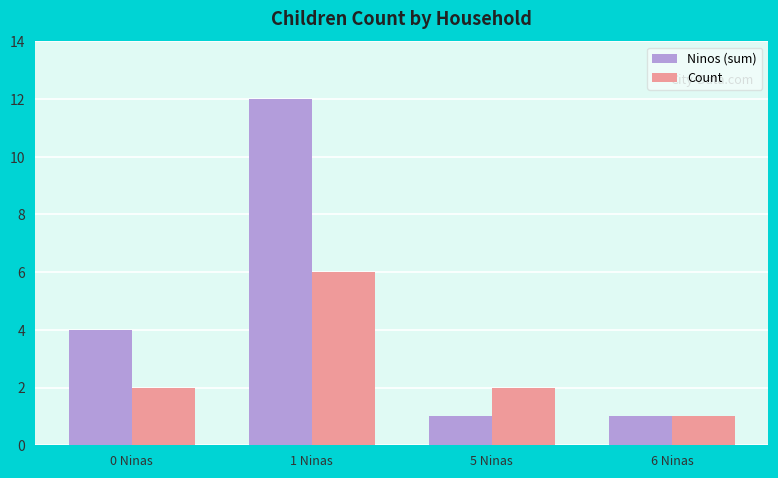

The Count series shows 2 at 5 Ninas. True or false?

True